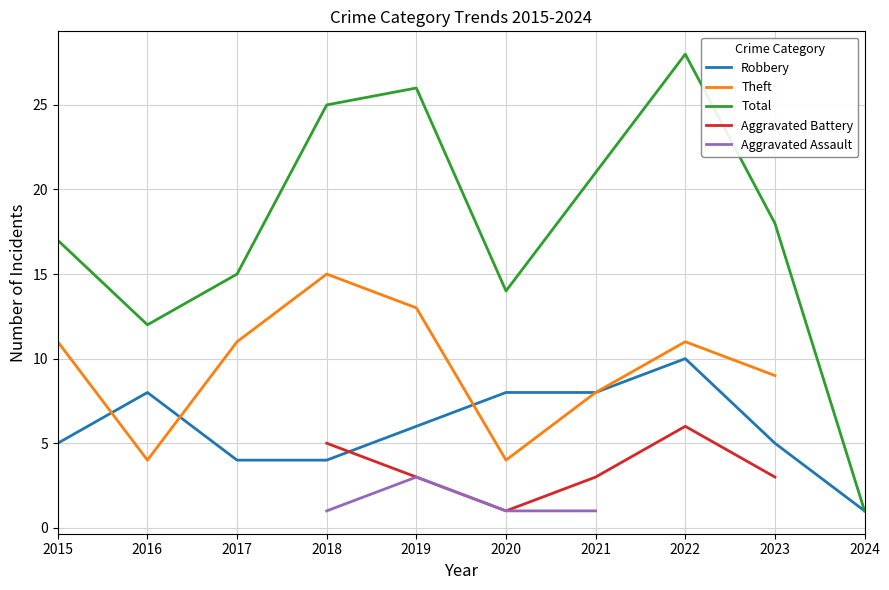

The value of Total at 2015 is 11.7. True or false?

False